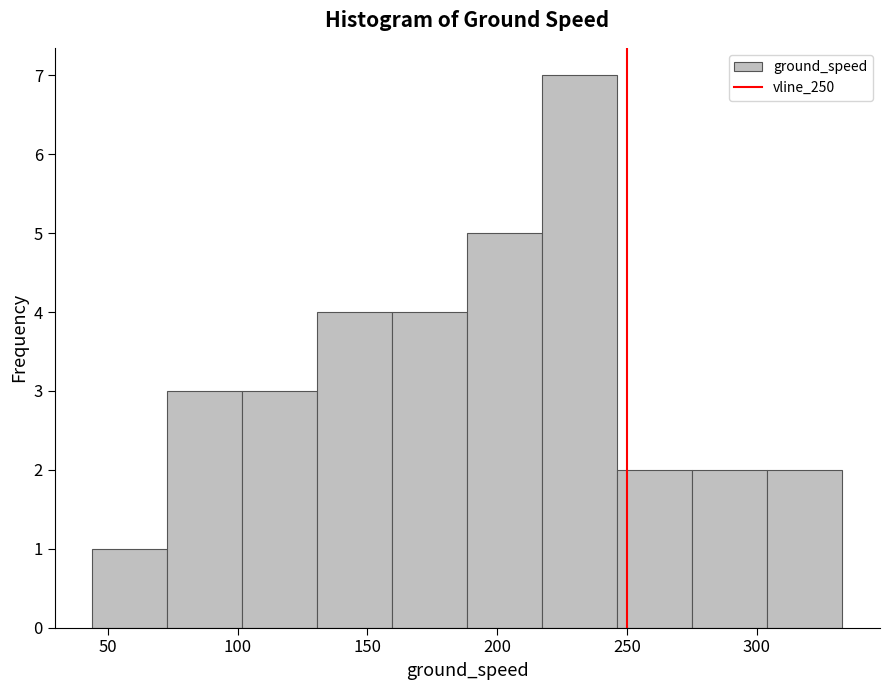

How tall is the bar that spans 130 to 160 on the x-axis? Neither the bar edges nor the heights are printed on the chart, so give them approximately, as read against the axes.

4